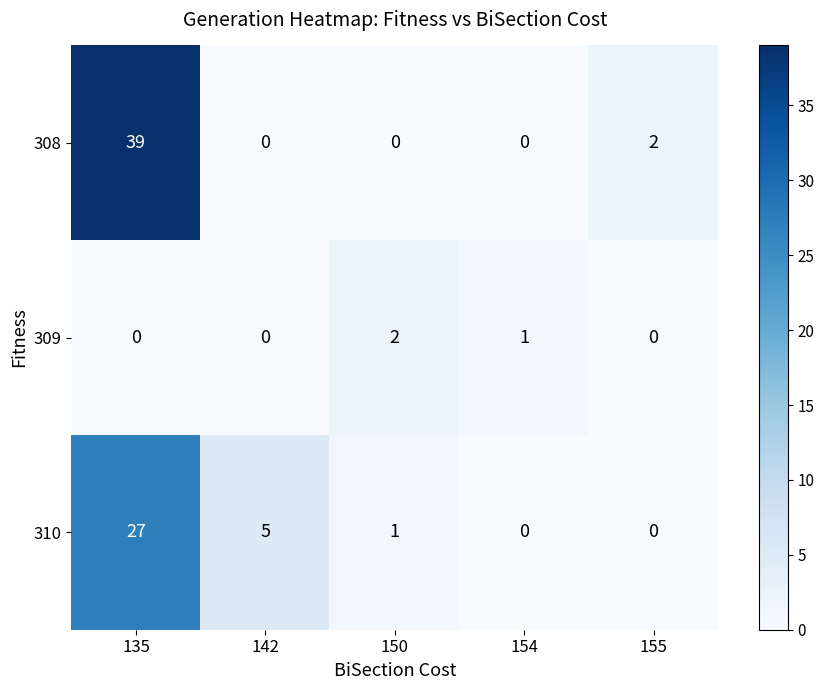

Reading right to left, list all the values displayed in this chart.

308: 155=2	154=0	150=0	142=0	135=39
309: 155=0	154=1	150=2	142=0	135=0
310: 155=0	154=0	150=1	142=5	135=27